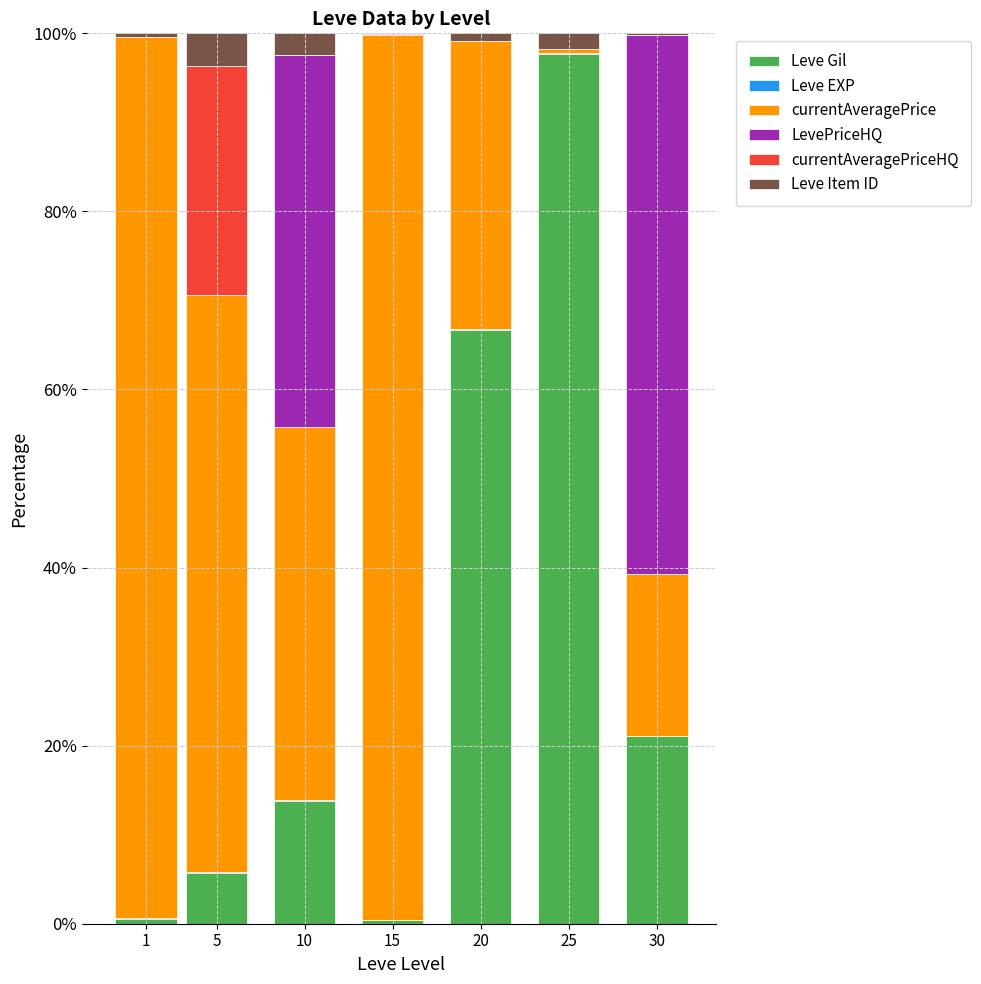

What is the total value across all series at 10?

100.0